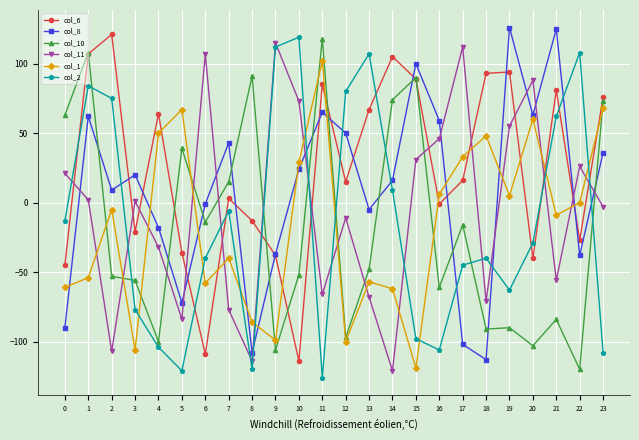

After their last crossing, which series has the higher values: col_1 or col_11?

col_1